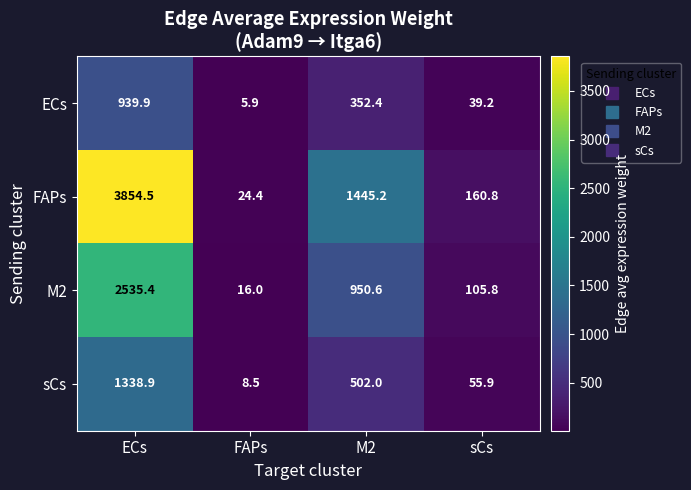

How many series are shown in this chart?

4